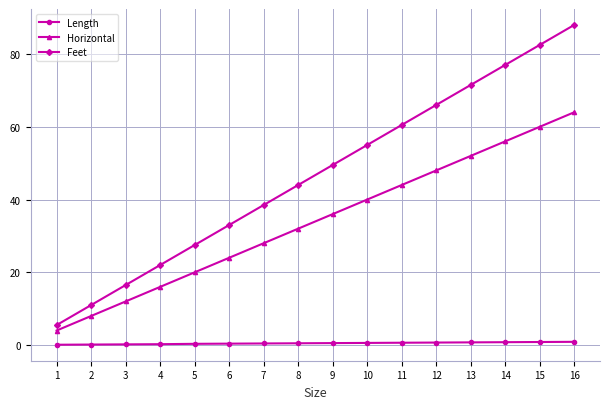

List the series in order of their overall mean, lowest first.

Length, Horizontal, Feet